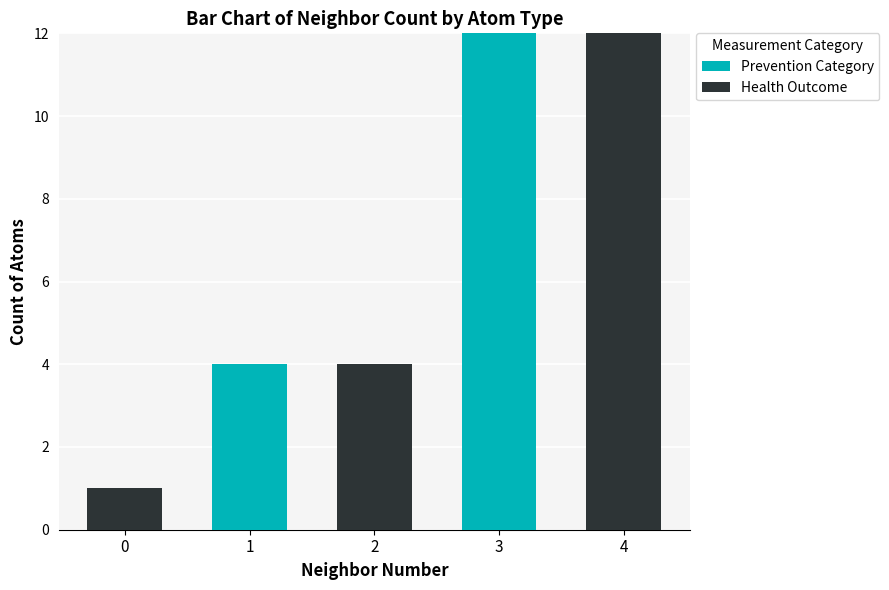

What is the maximum value for Prevention Category?

12